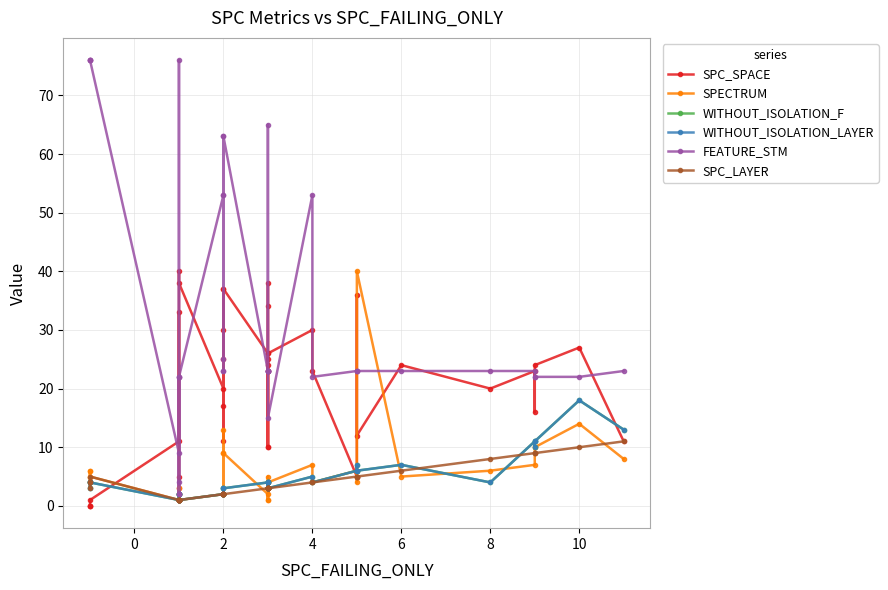

The FEATURE_STM series shows 84 at 2. True or false?

False